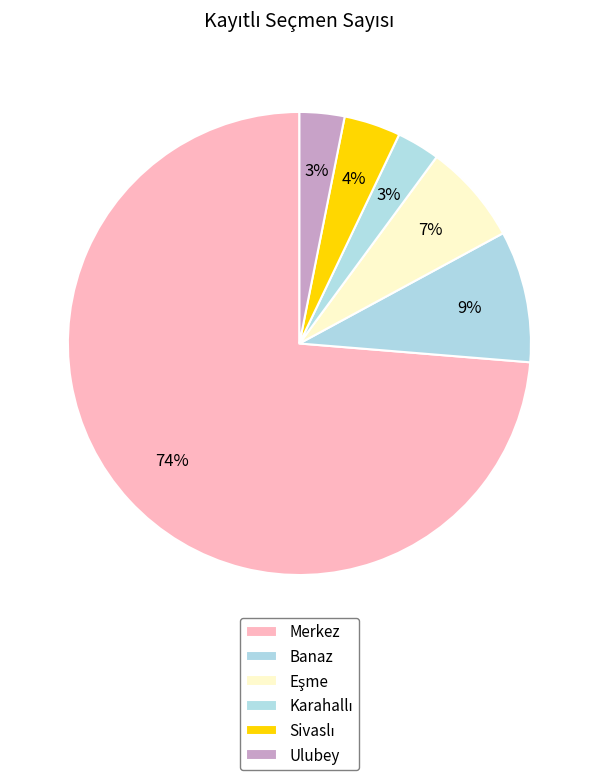

To the nearest percent, what portion does Ulubey represent?

3%